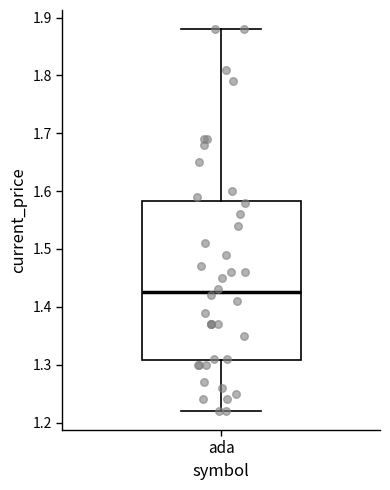

Where does the upper whisker of the box for ada end on the y-axis? The values are not printed on the chart, so give them approximately, as read against the axis.

1.88